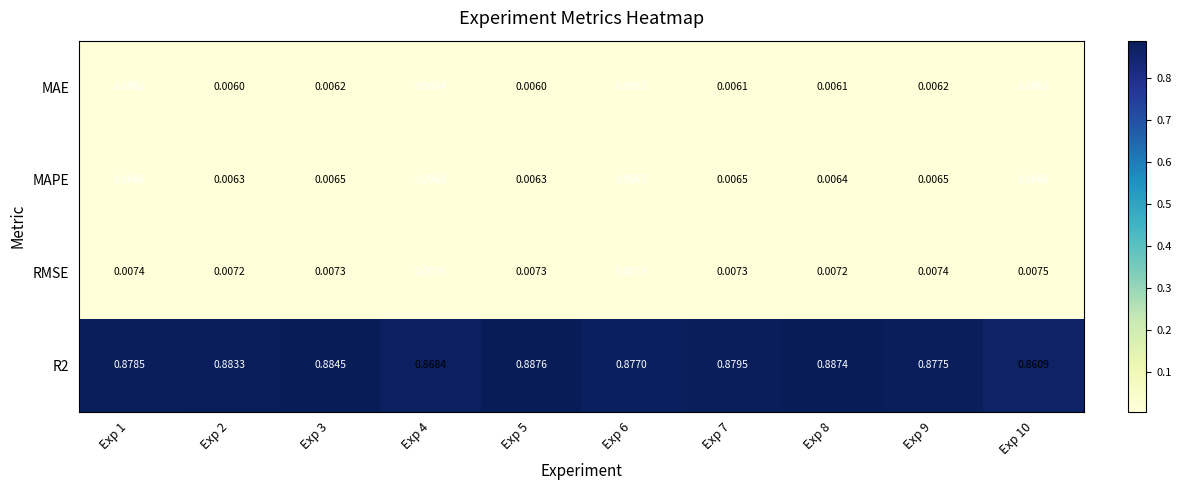

Is the value of R2 at Exp 9 greater than the value of RMSE at Exp 5?

Yes